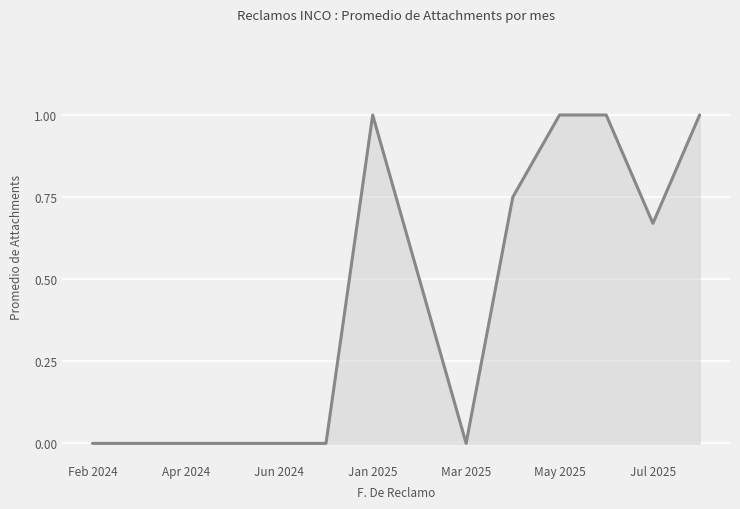

What is the maximum value shown in the chart?

1.0